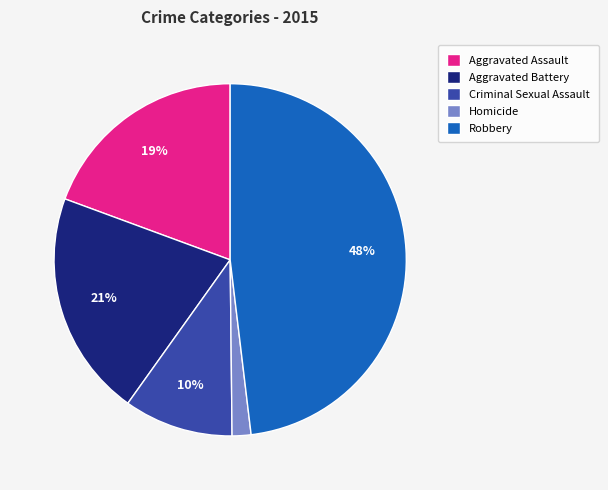

Do Homicide and Criminal Sexual Assault together represent more than half of the pie?

No